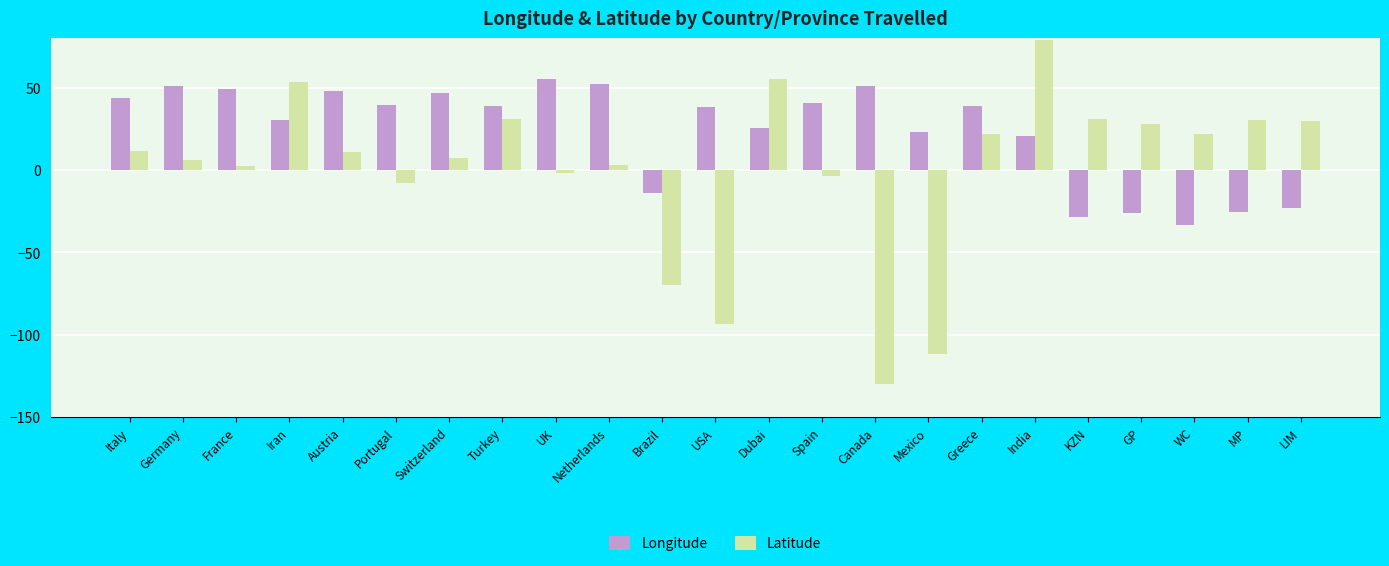

At which category is the sum across all series the highest?

India